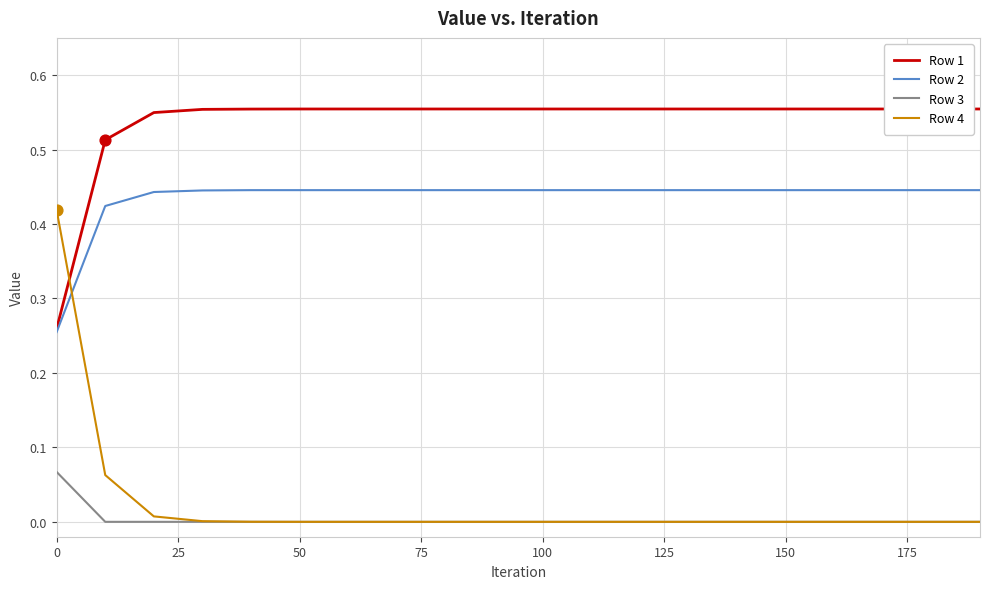

At how many categories does at least one series exceed 0?

20